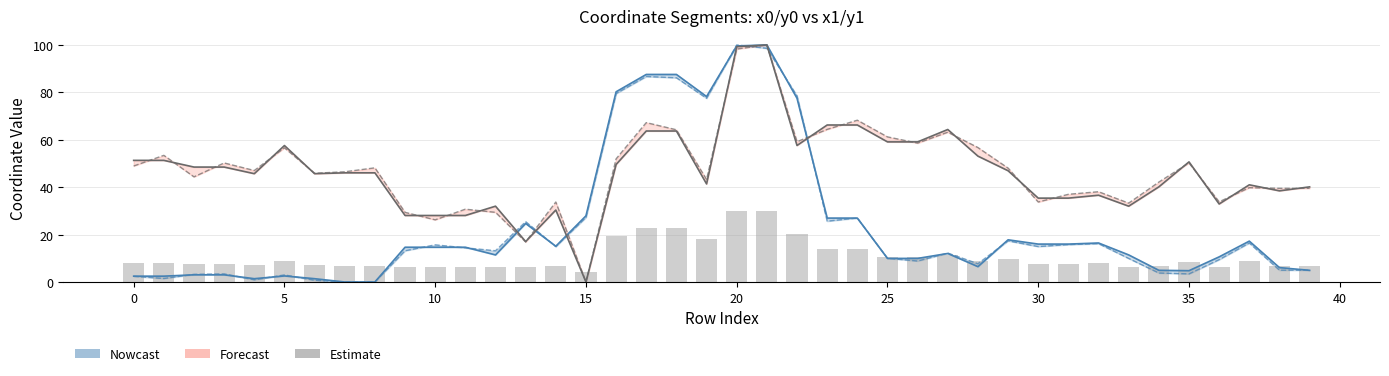

Which category has the lowest value across all series?

15